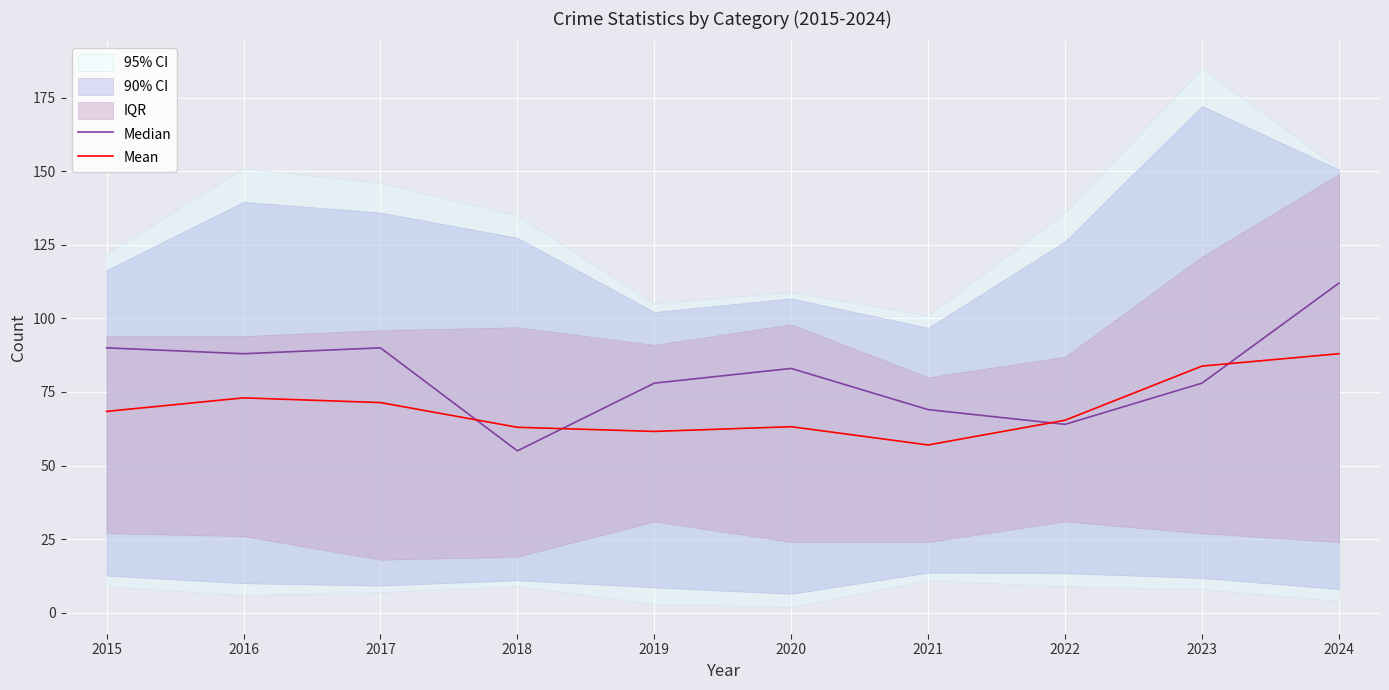

What is the approximate value of Median at 2015?

90.0